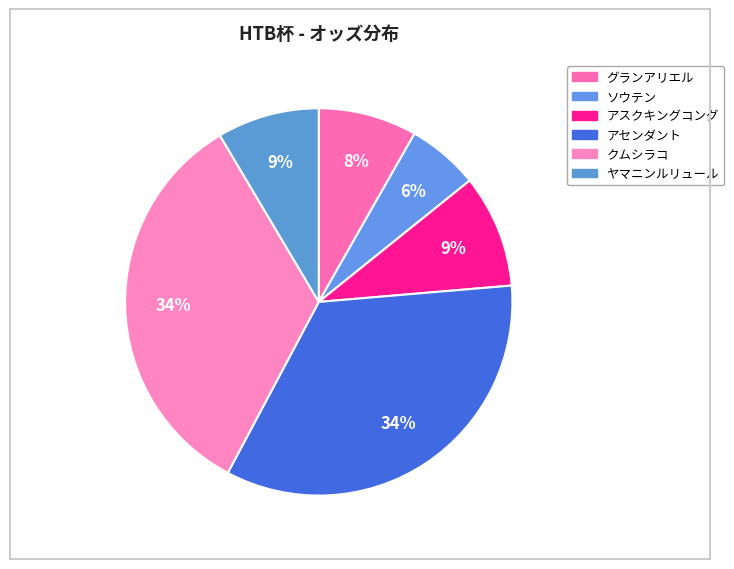

Which slice is the smallest?

ソウテン